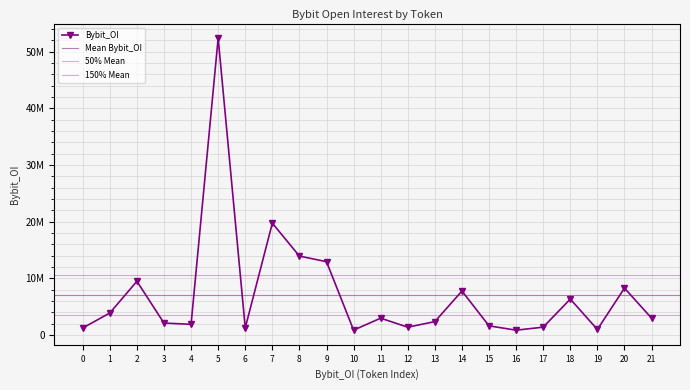

Count the number of values greater than 2954454.

10